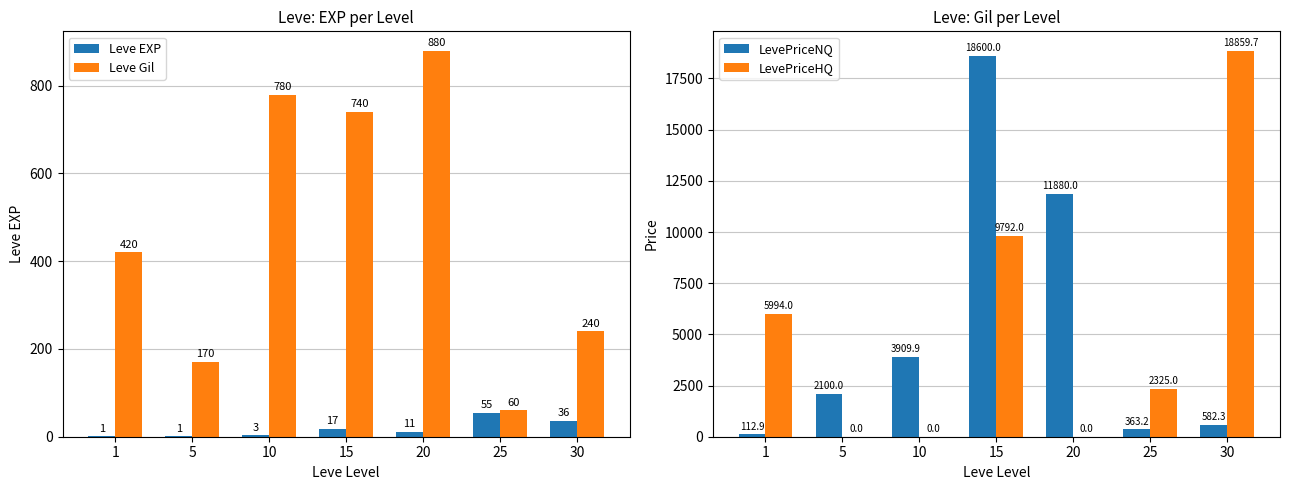

What is the minimum value for LevePriceNQ?

112.9